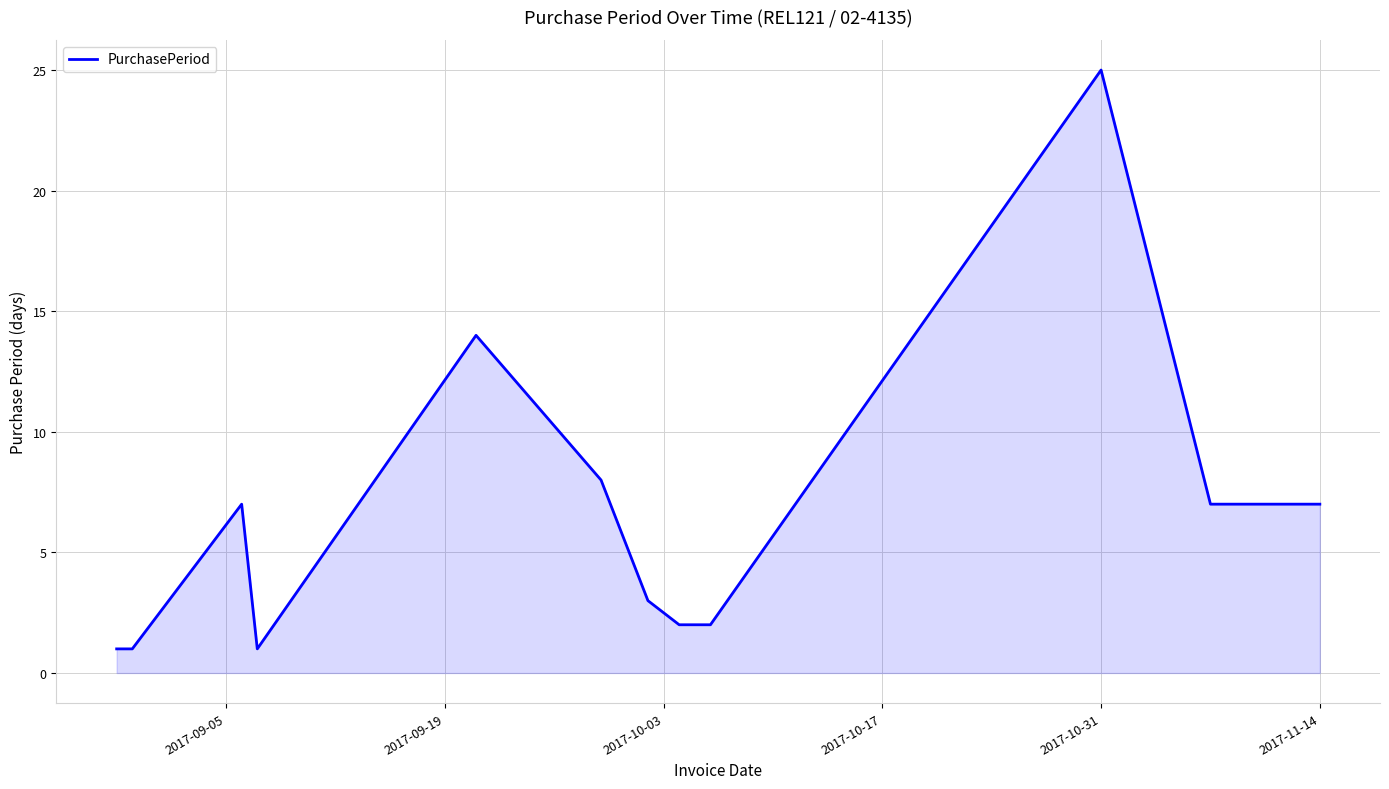

True or false: there are more than 2 points higher than both neighbors.

True